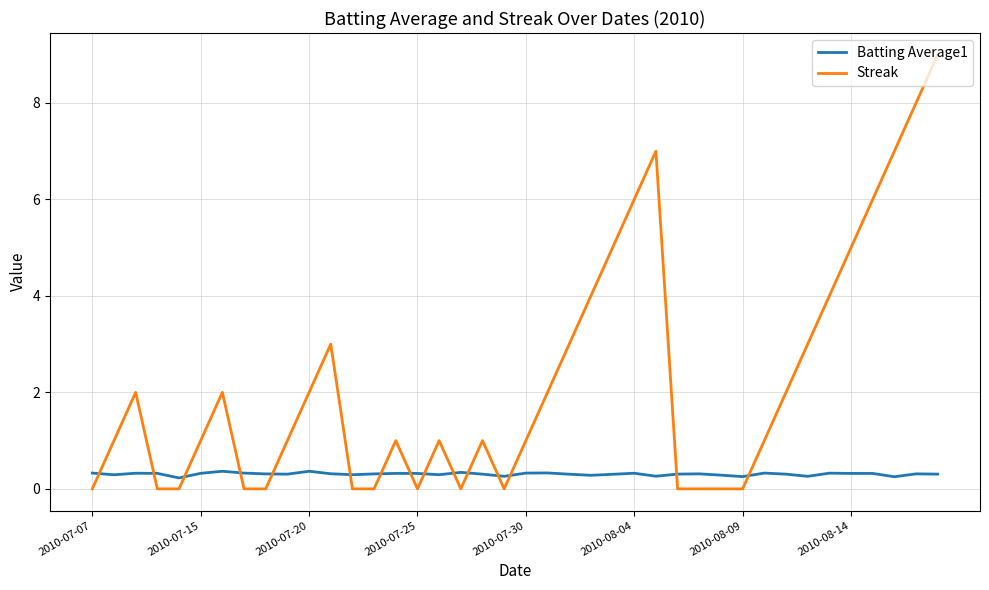

List the series in order of their peak value, lowest first.

Batting Average1, Streak